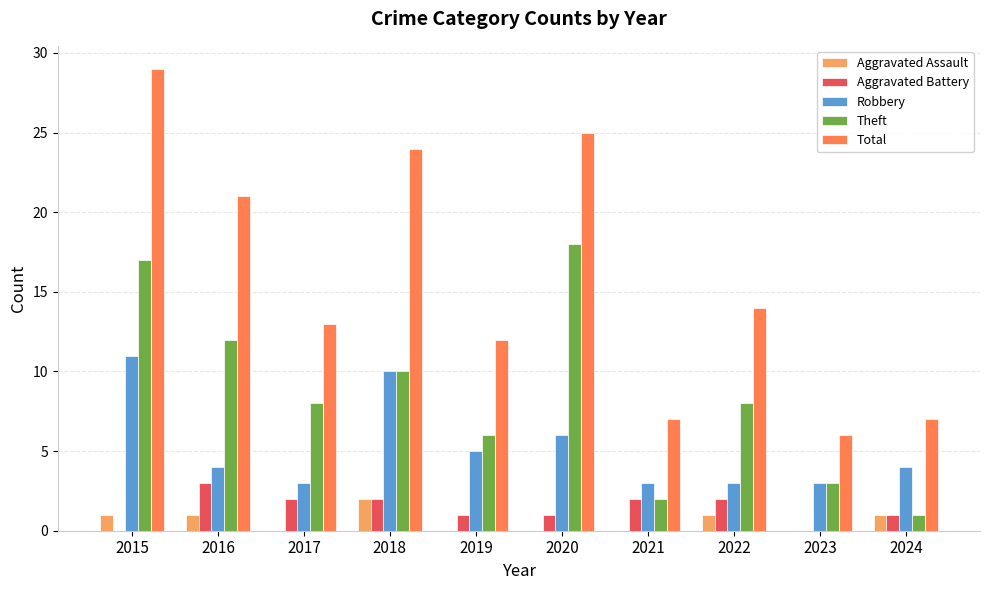

What is the sum of all Total values?

158